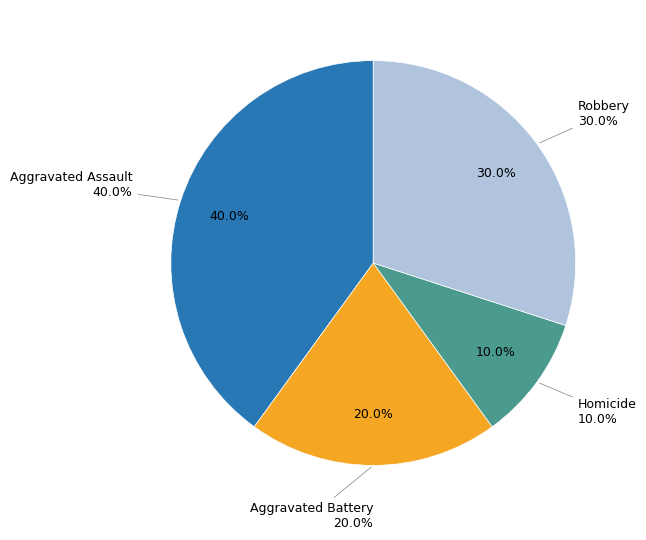

To the nearest percent, what percentage of the pie is Robbery?

30%